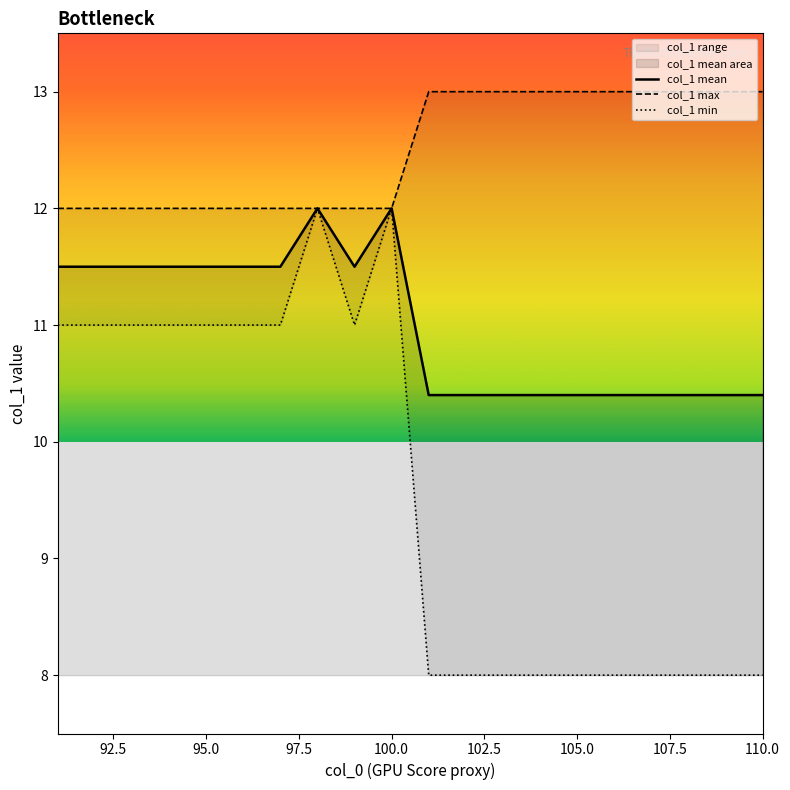

What is the average value of the col_1 mean series?

11.0